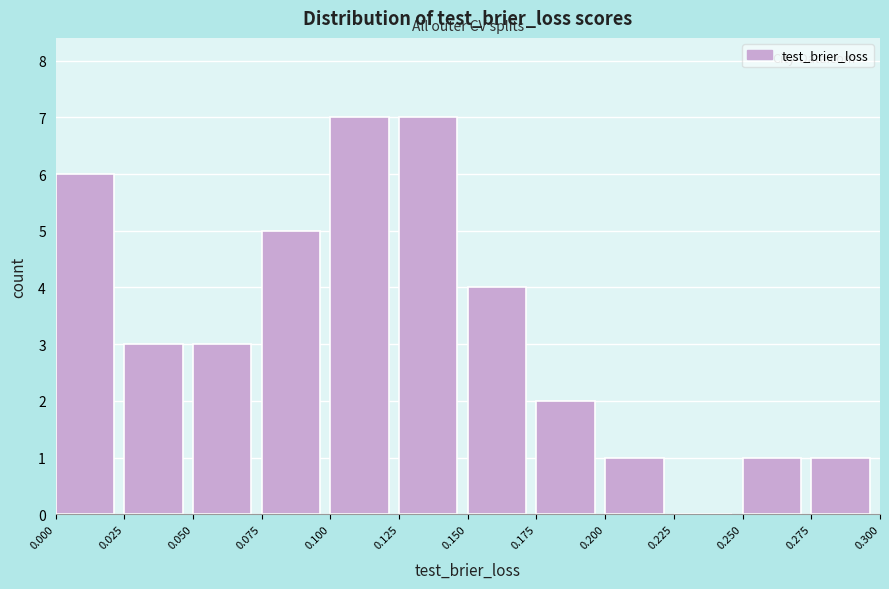

Reading left to right, list every bar in this chart as the range it spans on the x-axis followed by its height. The values are not printed on the chart, so give them approximately, as read against the axis.

0.000 to 0.025: 6
0.025 to 0.050: 3
0.050 to 0.075: 3
0.075 to 0.100: 5
0.100 to 0.125: 7
0.125 to 0.150: 7
0.150 to 0.175: 4
0.175 to 0.200: 2
0.200 to 0.225: 1
0.225 to 0.250: 0
0.250 to 0.275: 1
0.275 to 0.300: 1